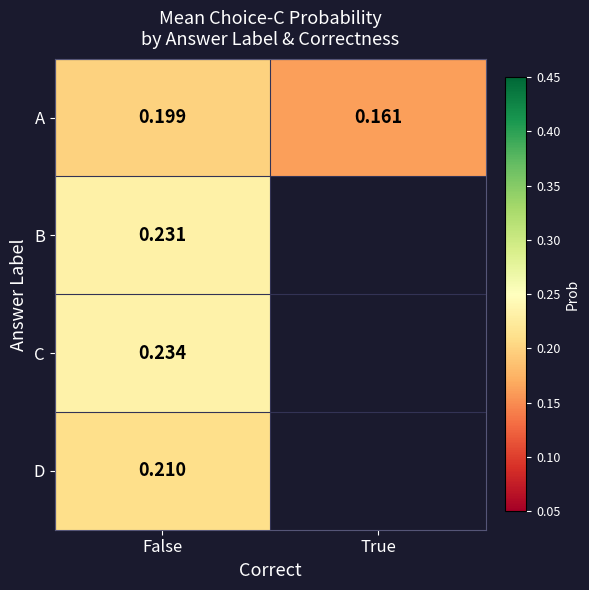

At False, list the series in order from smallest to largest.

A, D, B, C